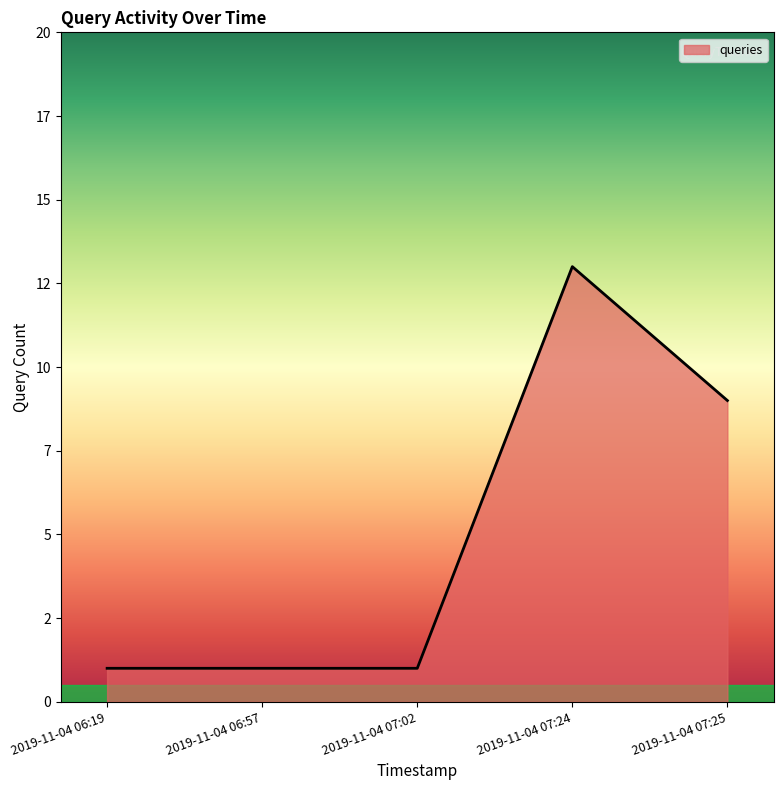

Rank the categories by value from lowest to highest.

2019-11-04 06:19, 2019-11-04 06:57, 2019-11-04 07:02, 2019-11-04 07:25, 2019-11-04 07:24